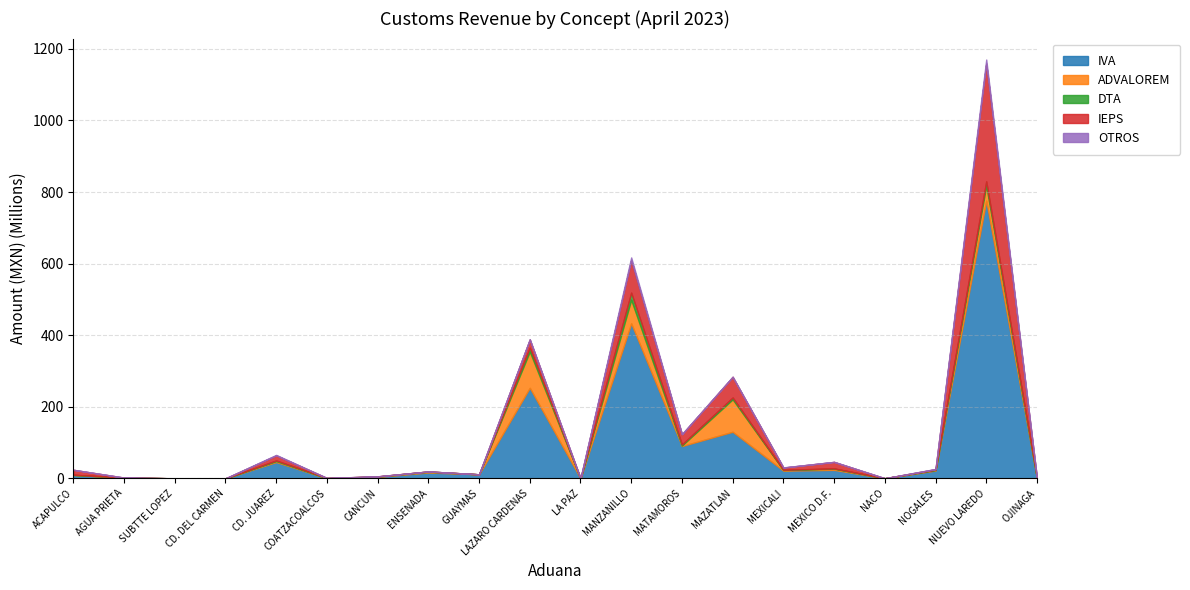

Which series has the largest range (max minus min)?

IVA